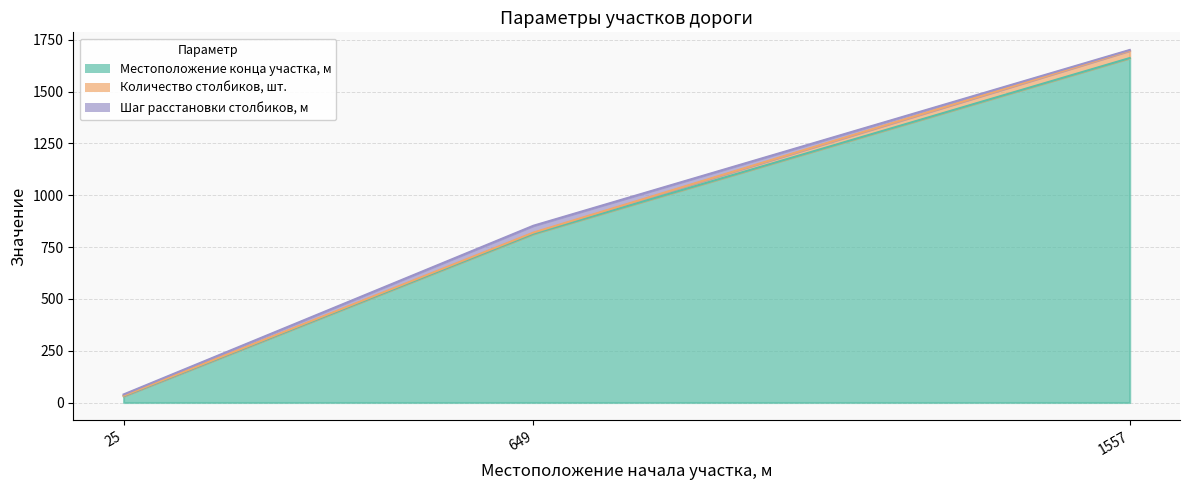

Reading left to right, list all the values displayed in this chart.

Местоположение конца участка, м: 31	814	1662
Количество столбиков, шт.: 2	6	36
Шаг расстановки столбиков, м: 6	33	3